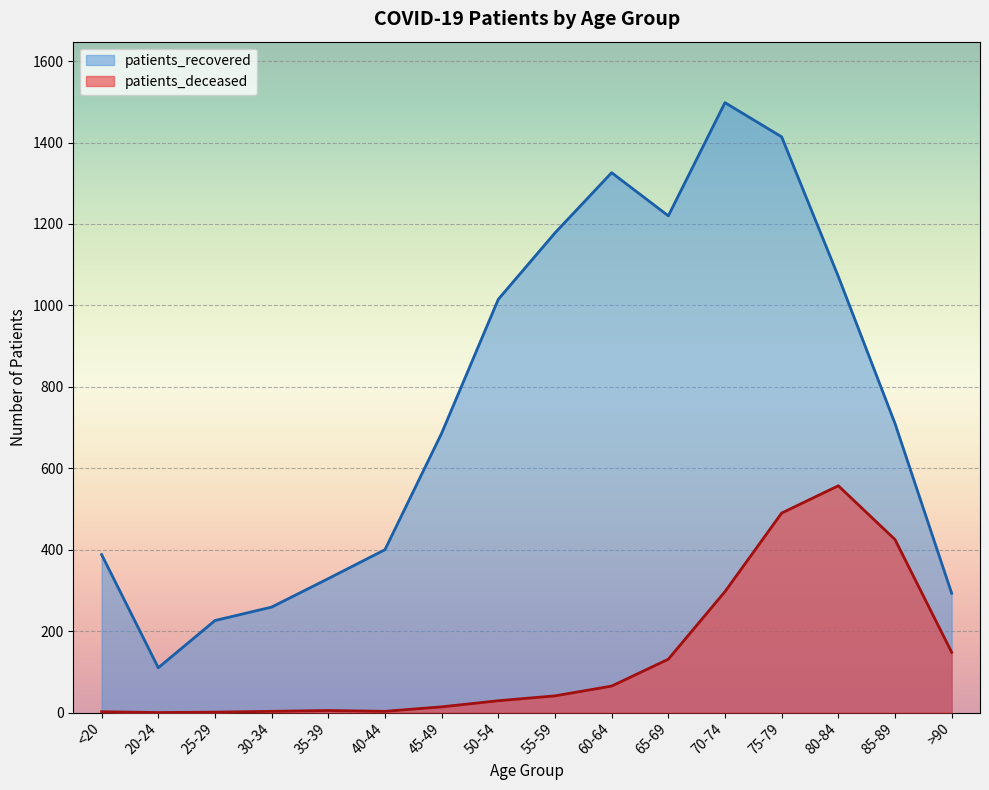

Which has a higher value, 20-24 or 55-59?

55-59